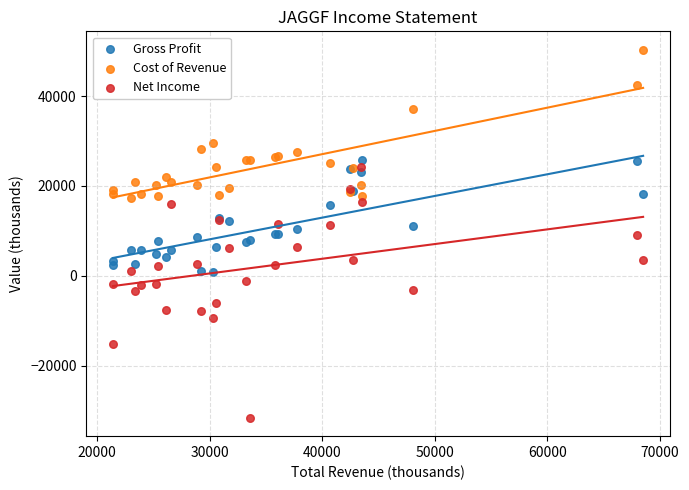

In the Cost of Revenue series, what Y value is closest to 33800?

37000